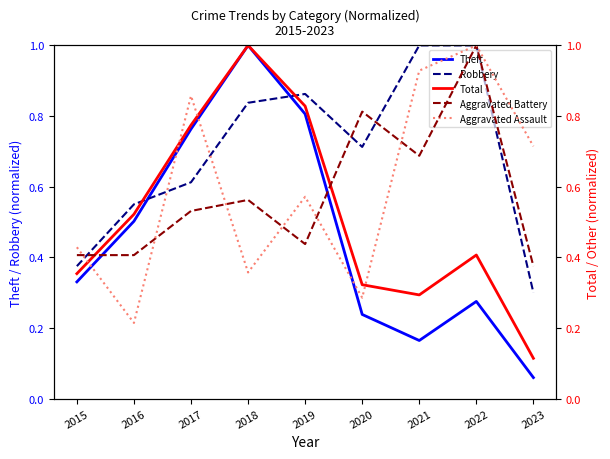

What are all the series names shown in the legend?

Theft, Robbery, Total, Aggravated Battery, Aggravated Assault